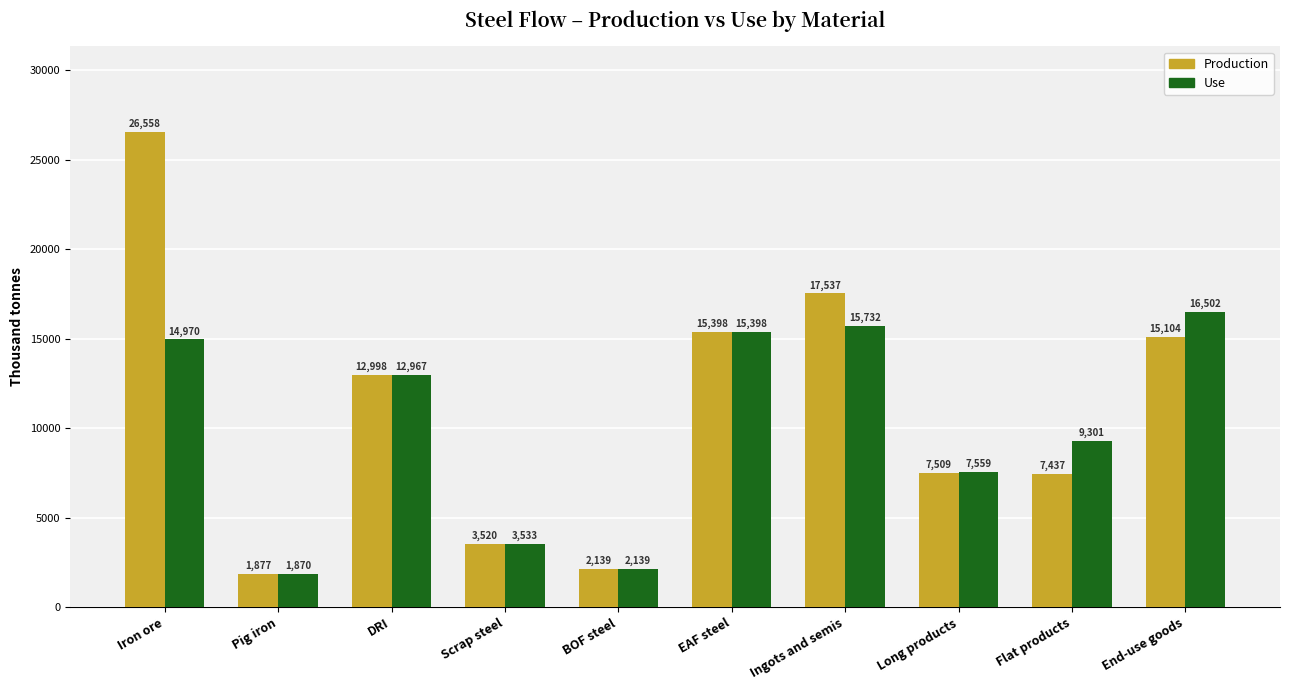

Between Pig iron and Scrap steel, which series saw the biggest shift?

Use